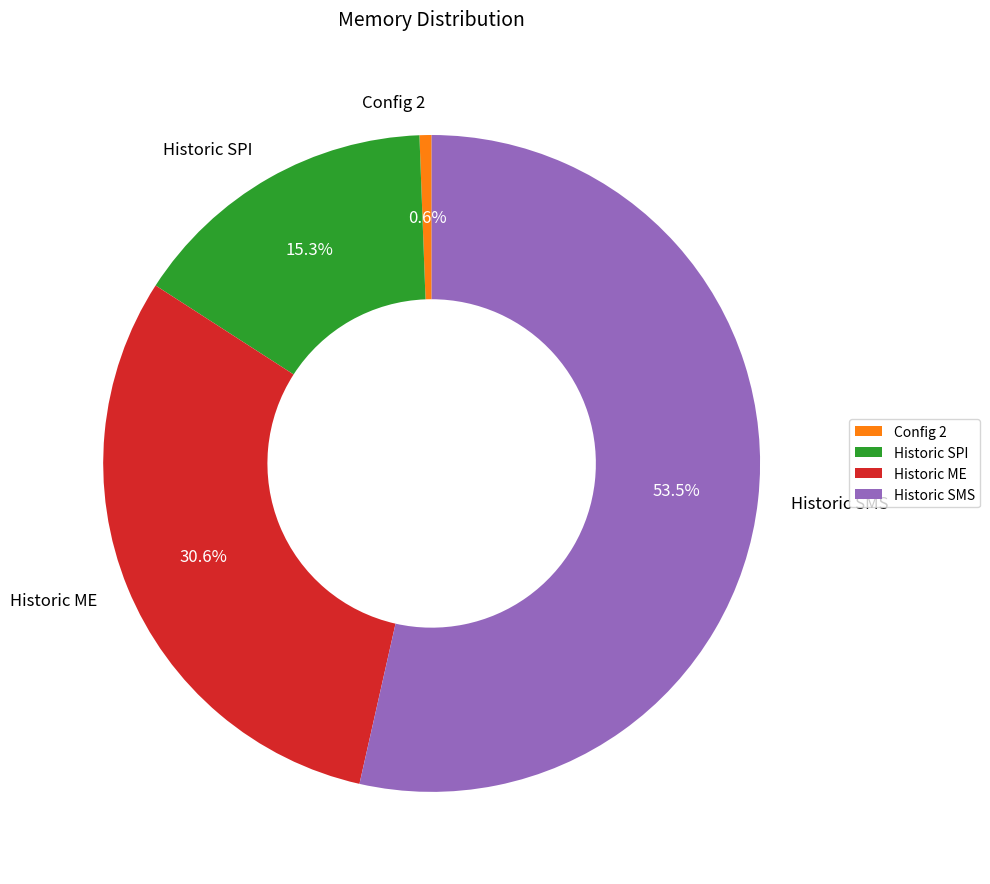

To the nearest percent, what is the difference between the Config 2 and Historic ME slice percentages?

30%